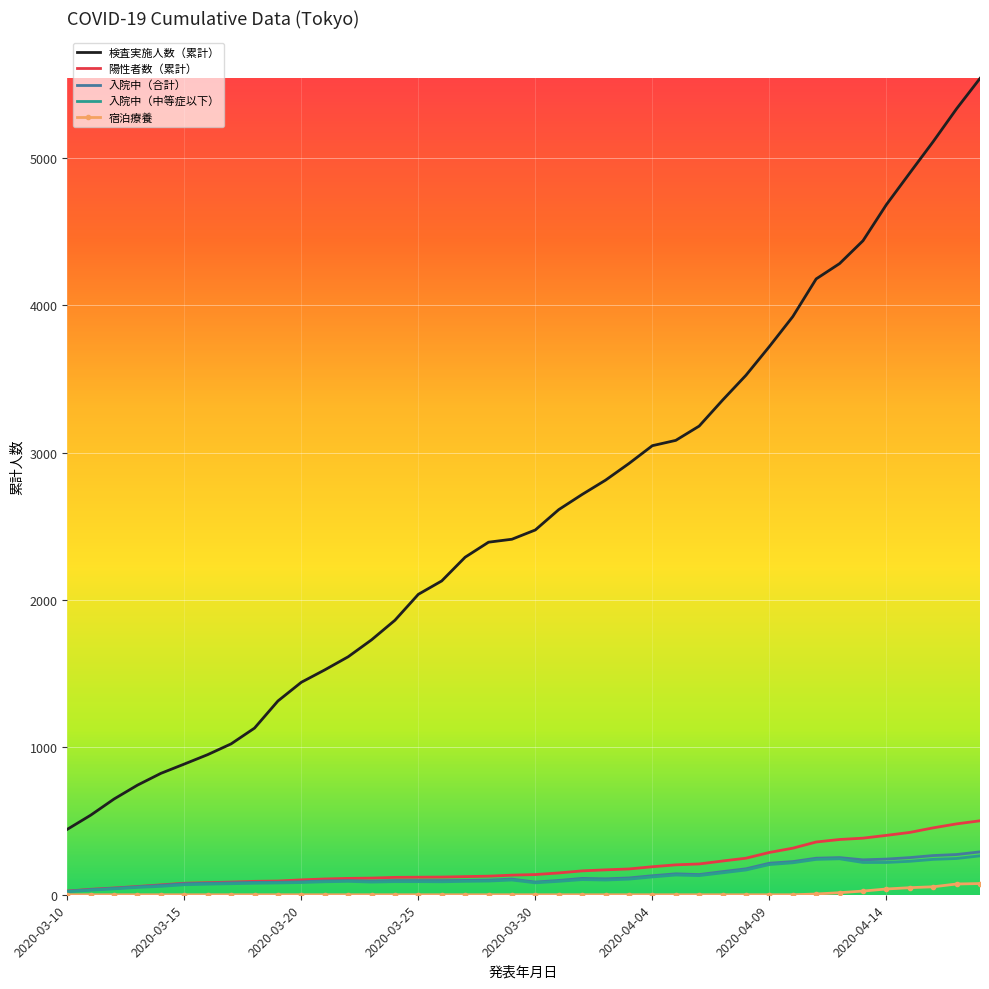

True or false: 陽性者数（累計） and 検査実施人数（累計） cross at least once.

False